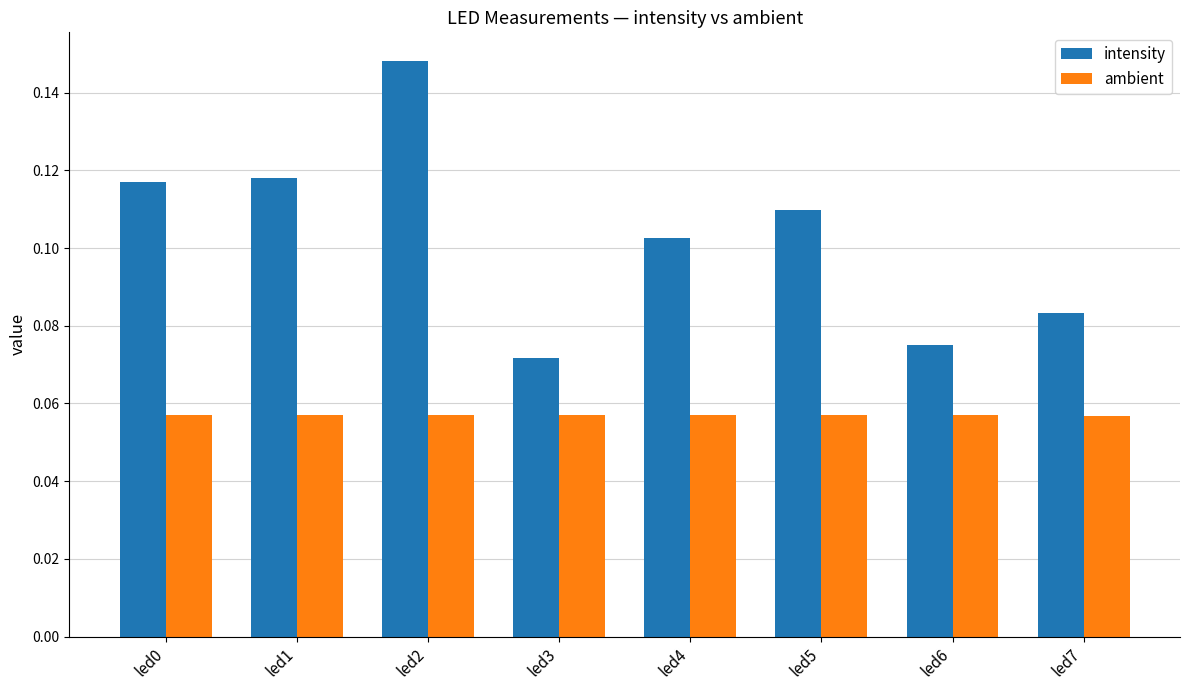

What is the sum of all intensity values?

0.8